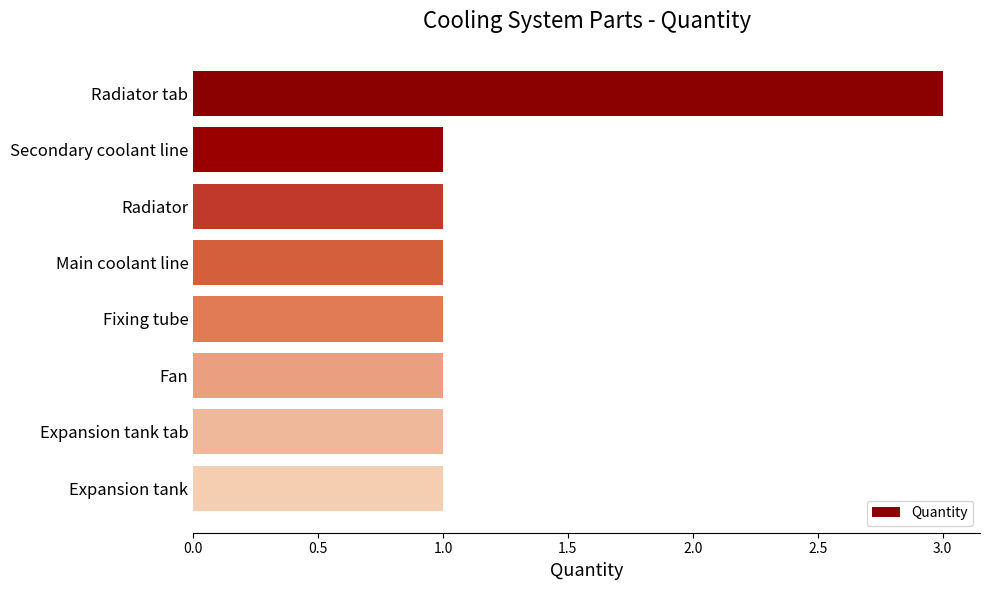

At which category does the chart reach its peak across all series?

Radiator tab